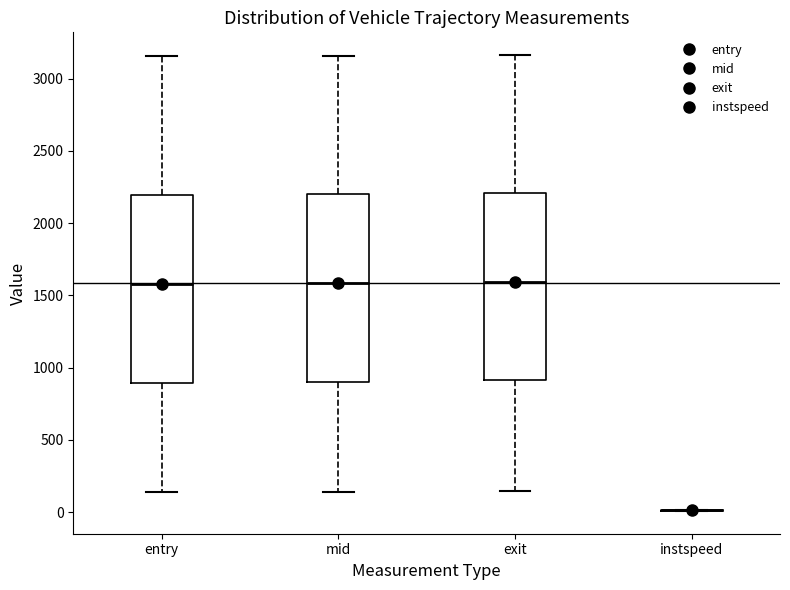

Reading left to right, transcribe this box plot: for each box, give where its median line is, the range the box spans, and where its two whiskers end, as read against the y-axis. The values are not printed on the chart, so give them approximately, as read against the axis.

entry: median 1600, box 900 to 2200, whiskers 150 to 3150
mid: median 1600, box 900 to 2200, whiskers 150 to 3150
exit: median 1600, box 900 to 2200, whiskers 150 to 3150
instspeed: box collapsed to a line at 0, whiskers 0 to 0